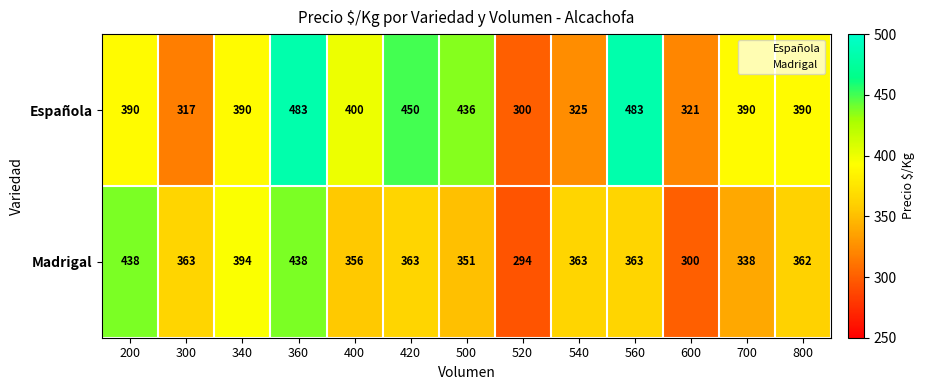

How many distinct data groups are displayed?

2